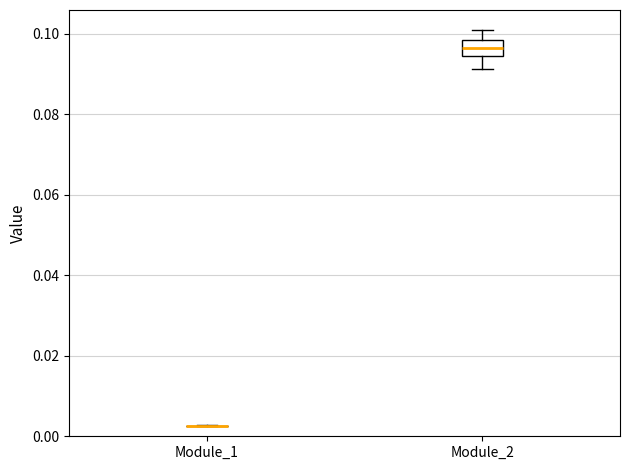

Reading left to right, read every box against the y-axis: the position of its median line, the range the box covers, and the ends of its whiskers. The values are not printed on the chart, so give them approximately, as read against the axis.

Module_1: box collapsed to a line at 0.002, whiskers 0.002 to 0.002
Module_2: median 0.096, box 0.094 to 0.098, whiskers 0.092 to 0.100